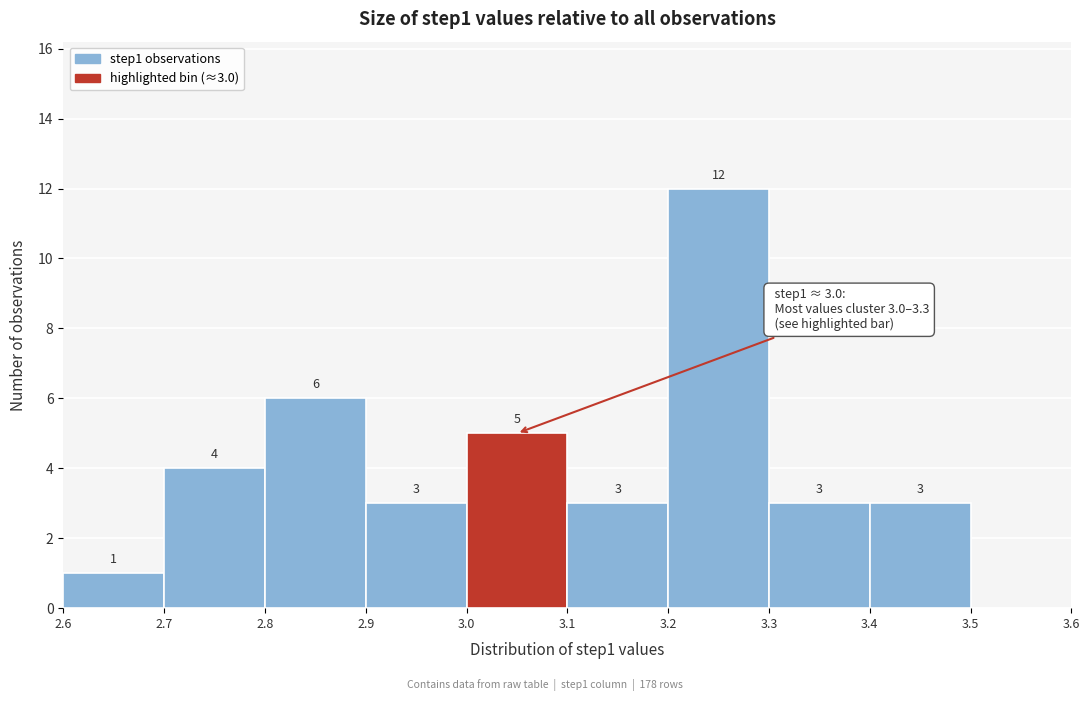

Which range on the x-axis has the tallest bar?

3.2 to 3.3